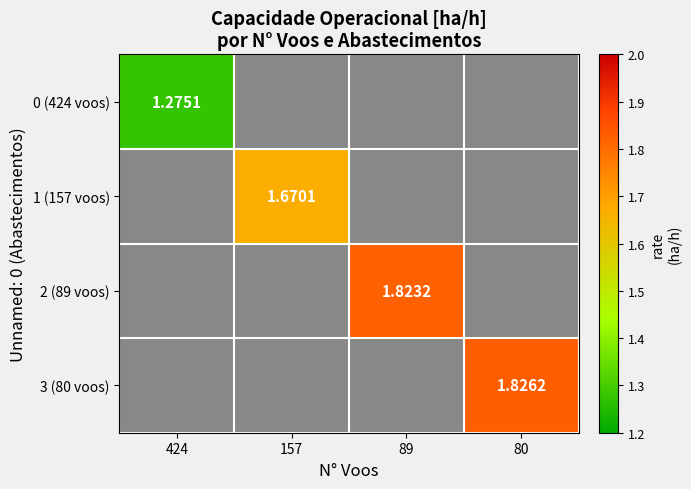

Is the value of 2 (89 voos) at 89 greater than the value of 1 (157 voos) at 89?

No